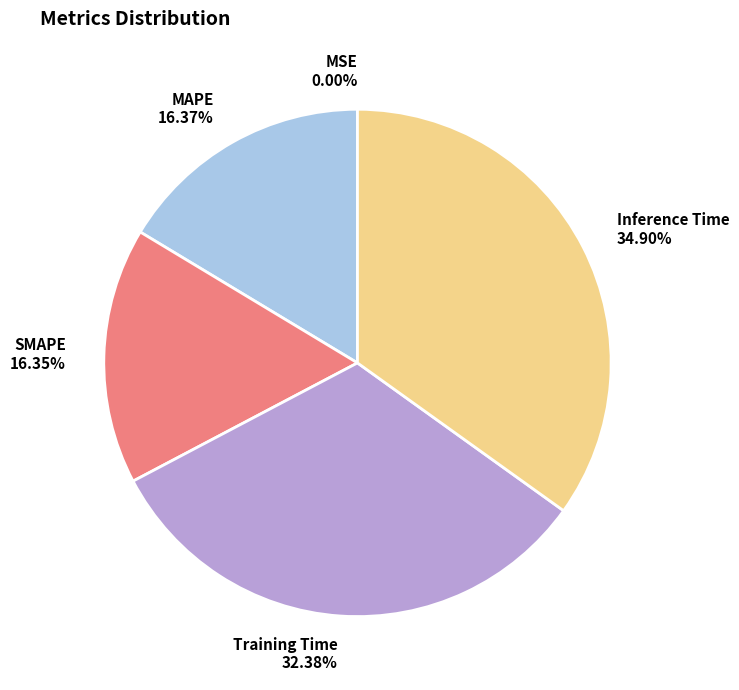

What percentage is the MAPE slice, to the nearest percent?

16%